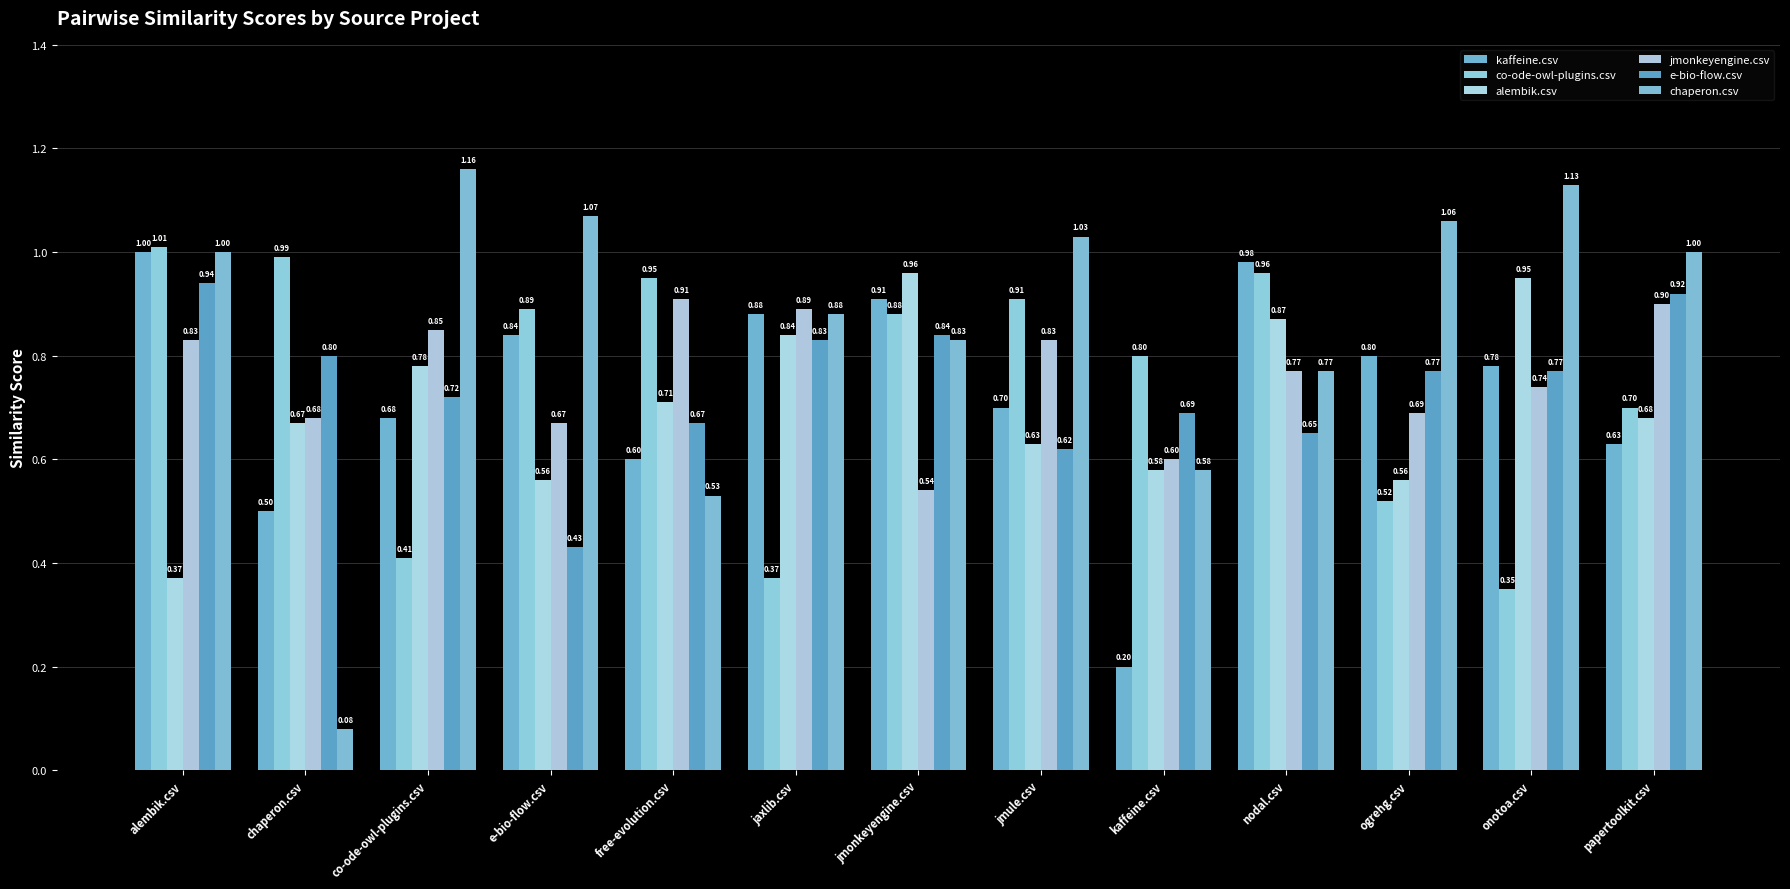

How many distinct data groups are displayed?

6